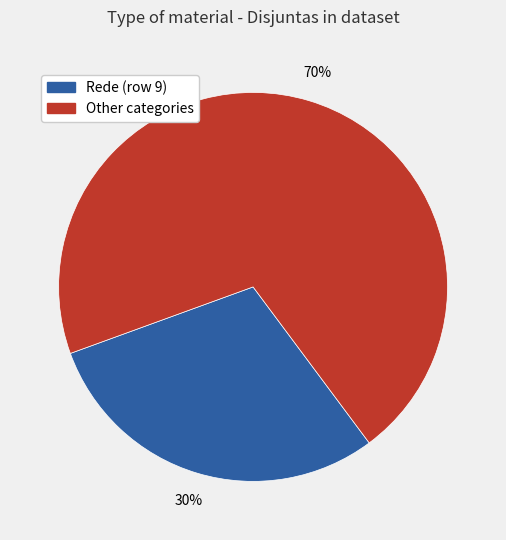

How many slices are in this pie chart?

2